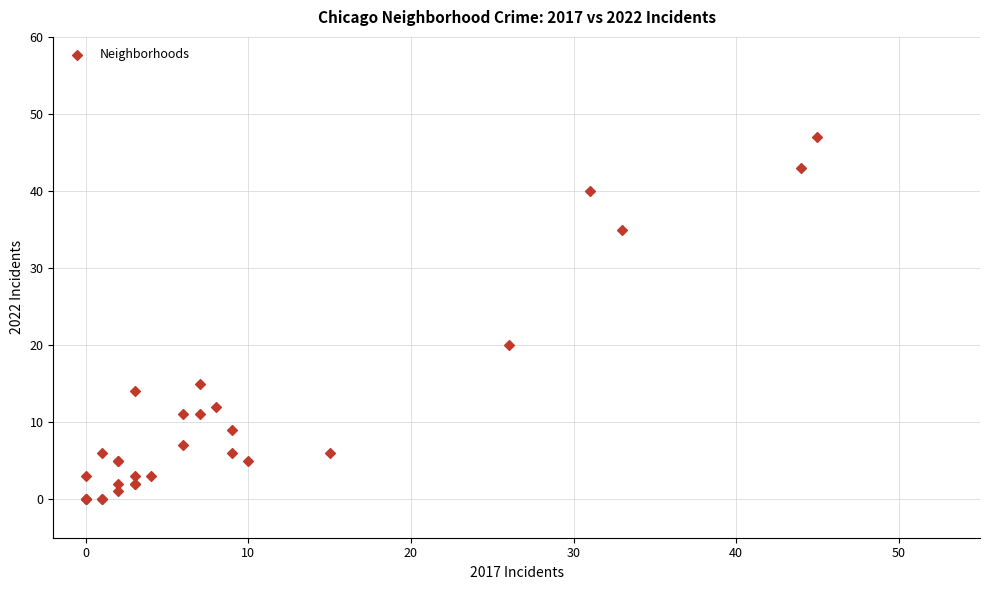

What Y value in the scatter plot is closest to 23?

20